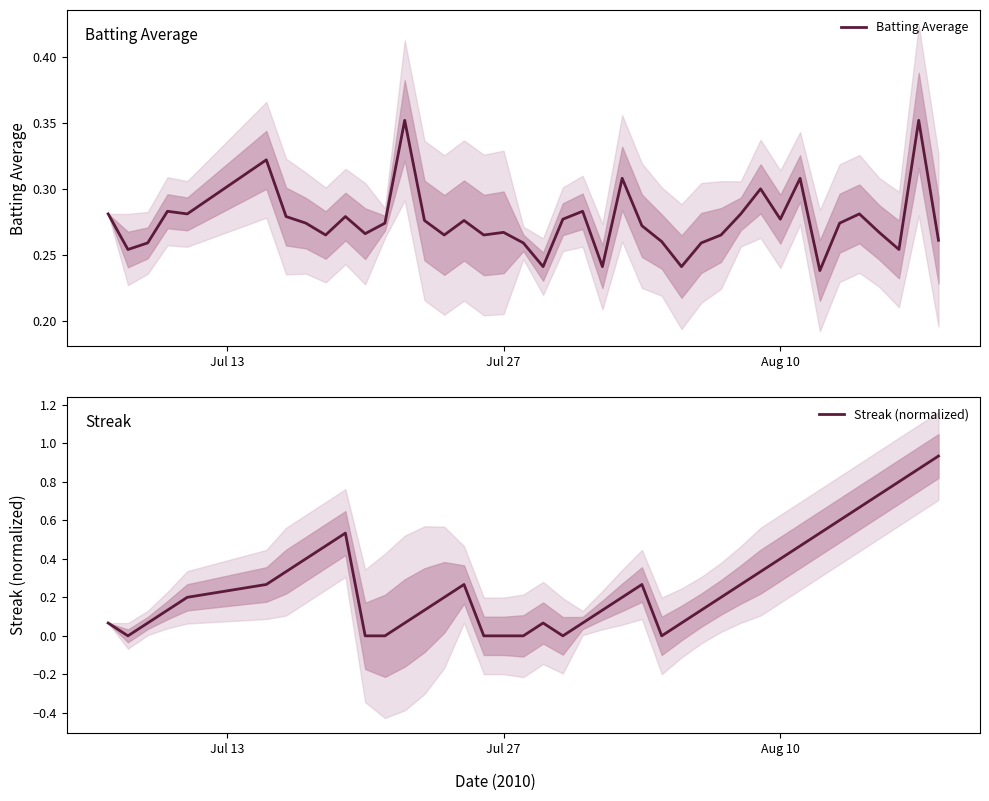

The Streak (normalized) series shows 0.0 at Jul 27. True or false?

True